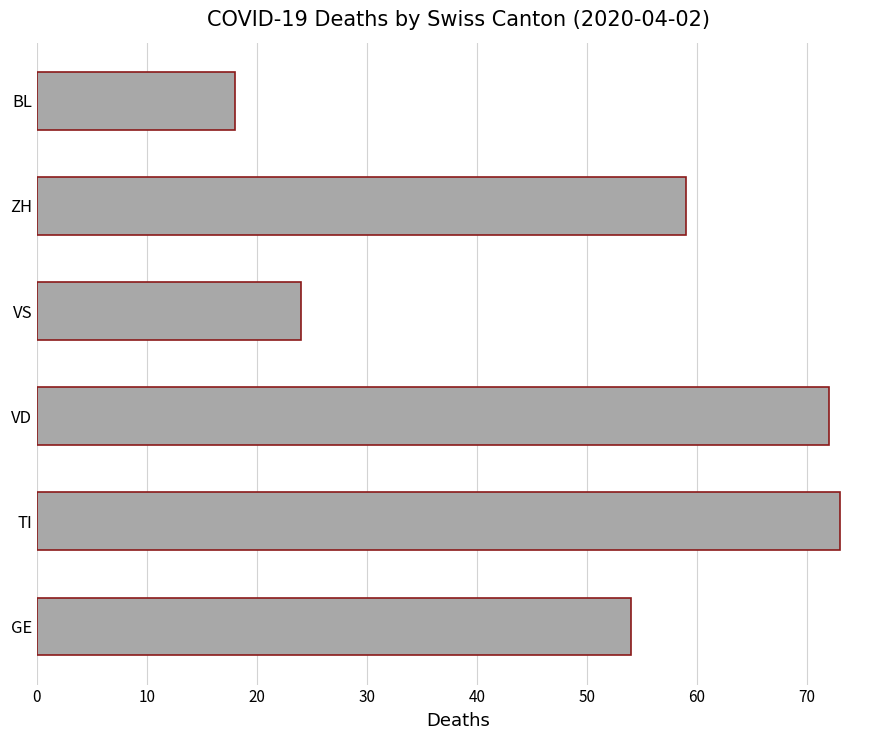

Reading bottom to top, list all the values displayed in this chart.

54	73	72	24	59	18